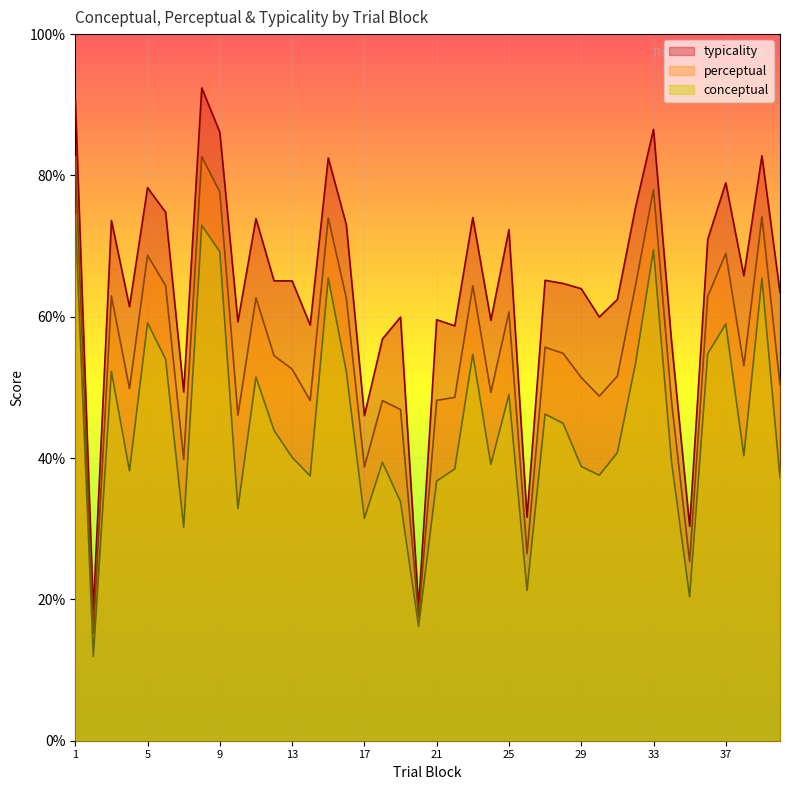

What is the difference between the perceptual values at 4 and 33?

28.2